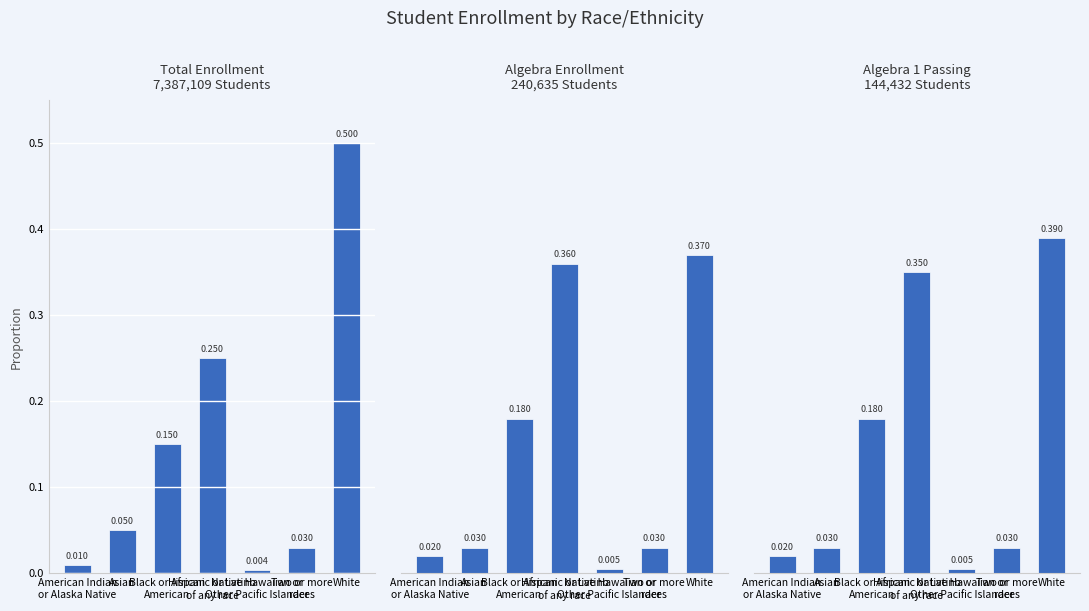

Which series changed the most between American Indian
or Alaska Native and Hispanic or Latino
of any race?

Algebra Enrollment